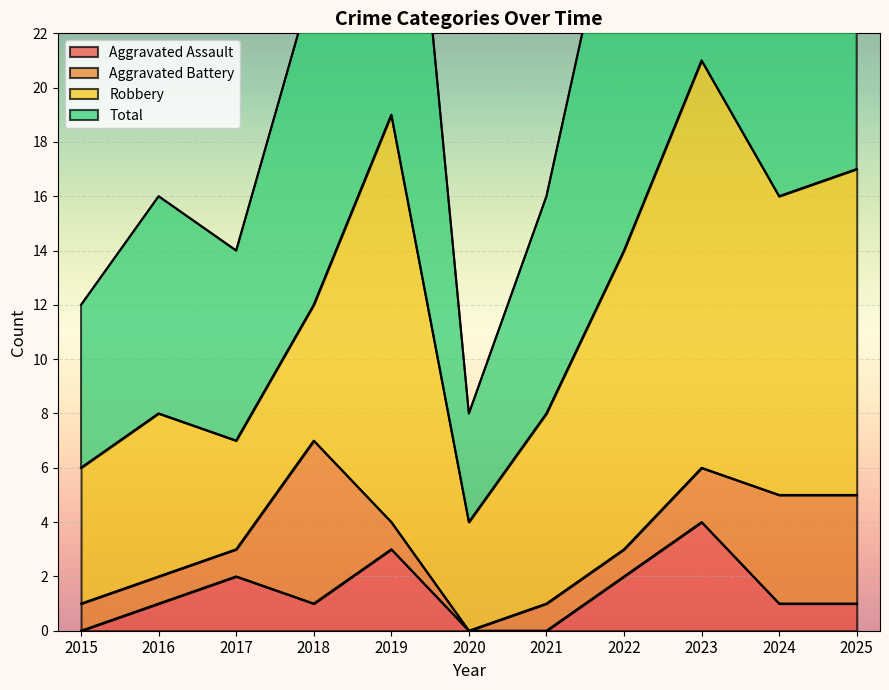

At how many categories does at least one series exceed 9?

10